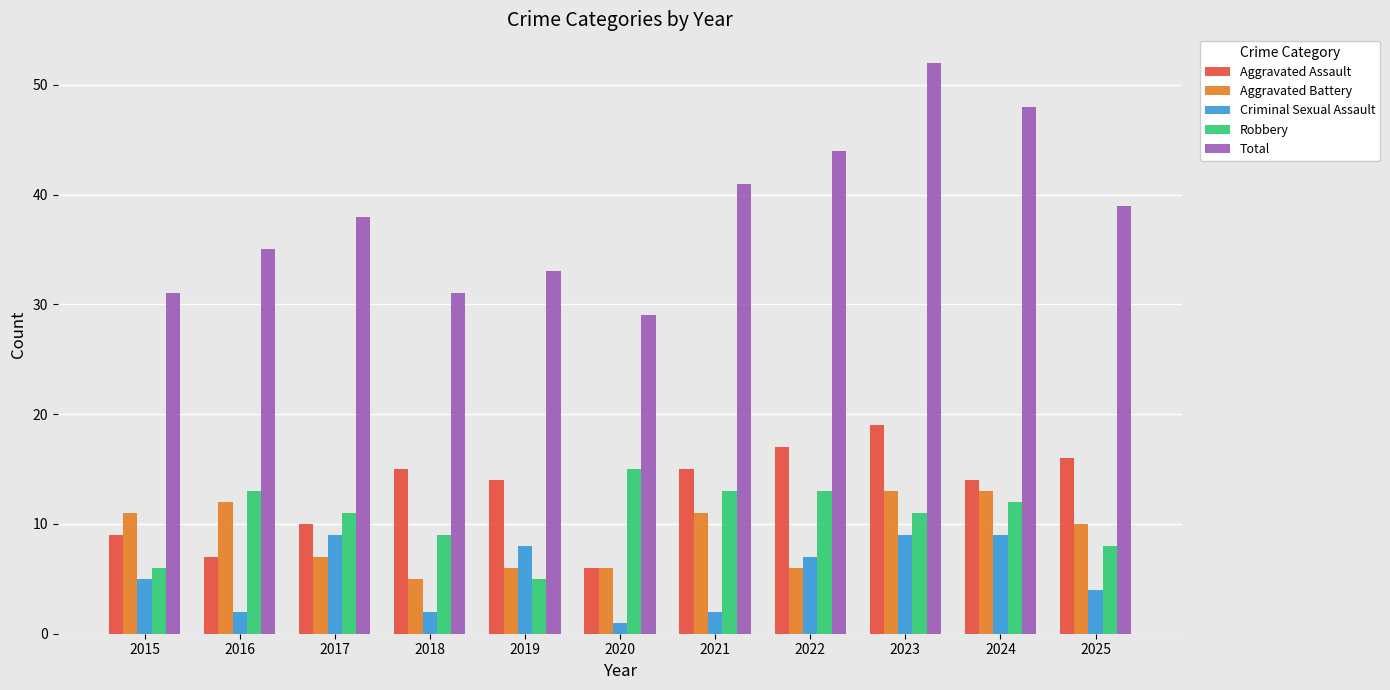

Reading left to right, what are all the values shown in this chart?

Aggravated Assault: 2015=9	2016=7	2017=10	2018=15	2019=14	2020=6	2021=15	2022=17	2023=19	2024=14	2025=16
Aggravated Battery: 2015=11	2016=12	2017=7	2018=5	2019=6	2020=6	2021=11	2022=6	2023=13	2024=13	2025=10
Criminal Sexual Assault: 2015=5	2016=2	2017=9	2018=2	2019=8	2020=1	2021=2	2022=7	2023=9	2024=9	2025=4
Robbery: 2015=6	2016=13	2017=11	2018=9	2019=5	2020=15	2021=13	2022=13	2023=11	2024=12	2025=8
Total: 2015=31	2016=35	2017=38	2018=31	2019=33	2020=29	2021=41	2022=44	2023=52	2024=48	2025=39